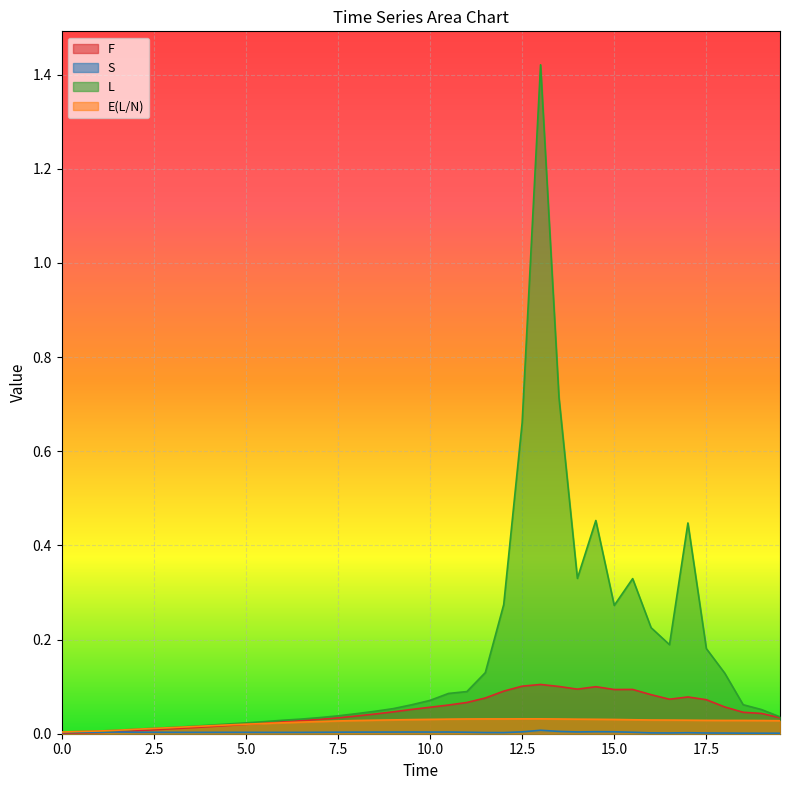

The value of L at 16.5 is 0.1. True or false?

False